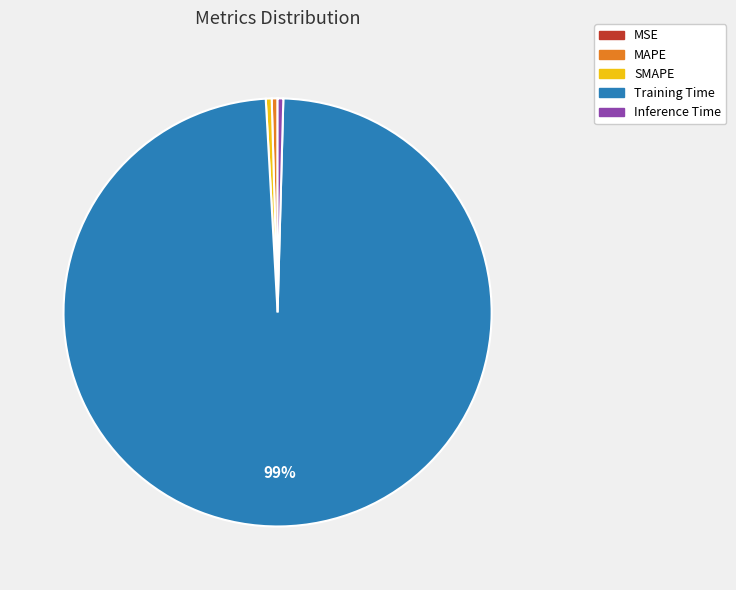

Which category has the biggest portion of the pie?

Training Time